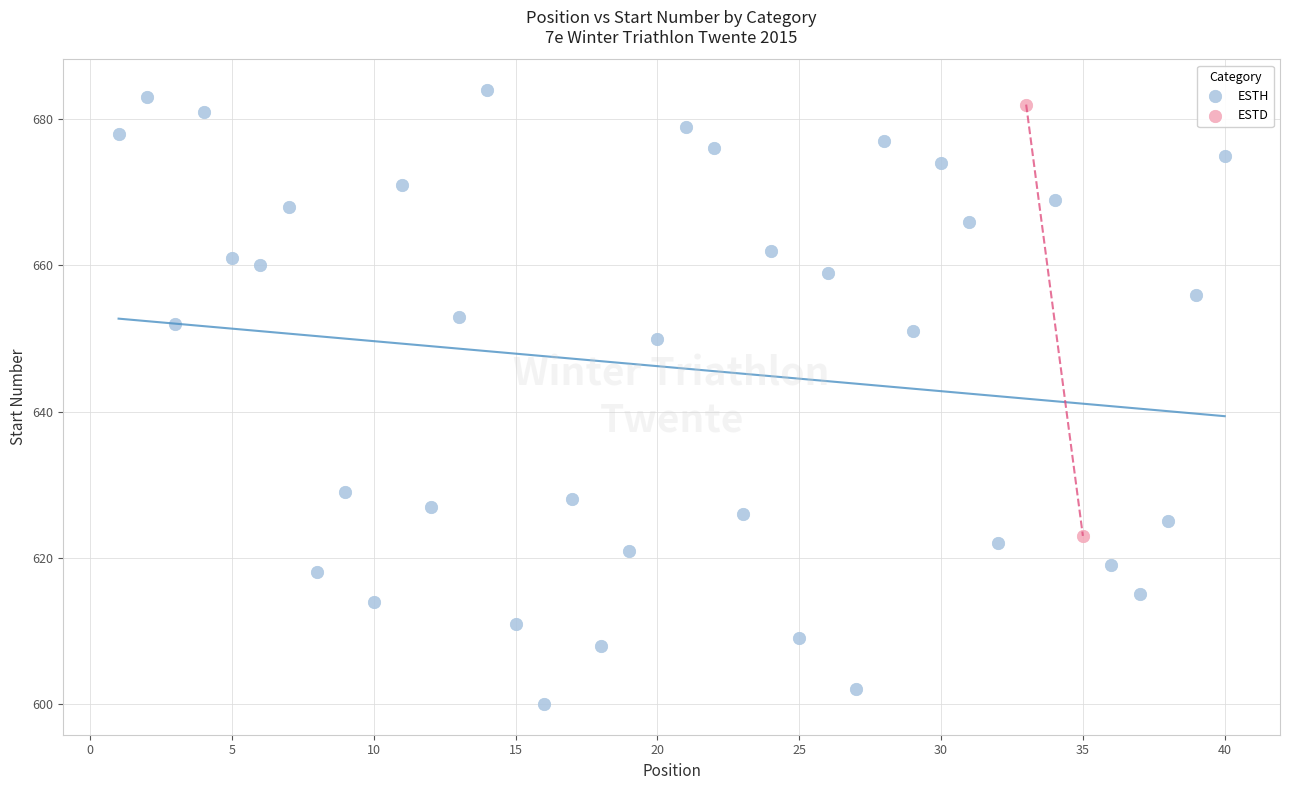

What are all the series names shown in the legend?

ESTH, ESTD